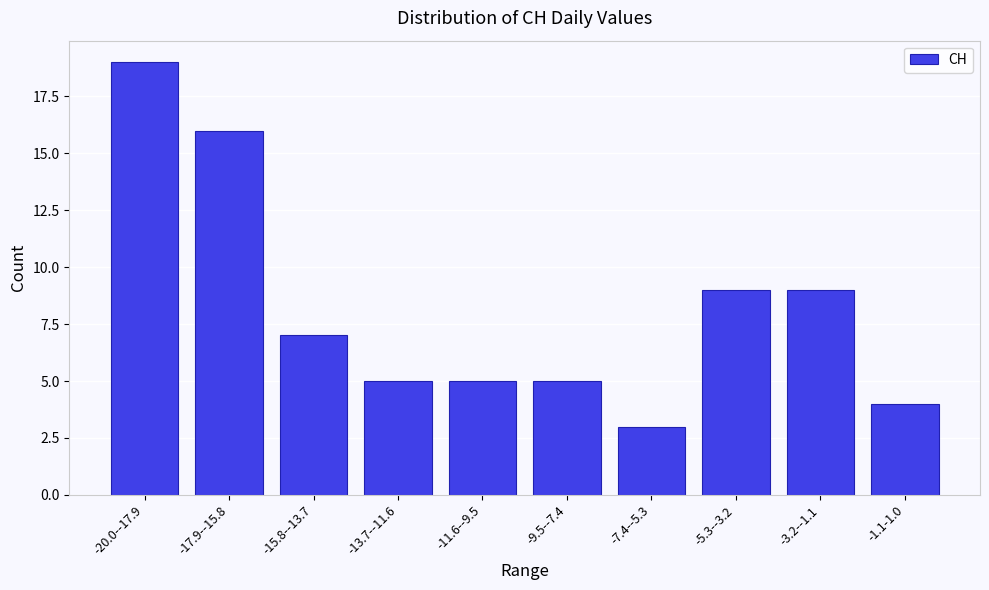

Reading left to right, transcribe all the data shown in this chart.

-20.0--17.9=19	-17.9--15.8=16	-15.8--13.7=7	-13.7--11.6=5	-11.6--9.5=5	-9.5--7.4=5	-7.4--5.3=3	-5.3--3.2=9	-3.2--1.1=9	-1.1-1.0=4